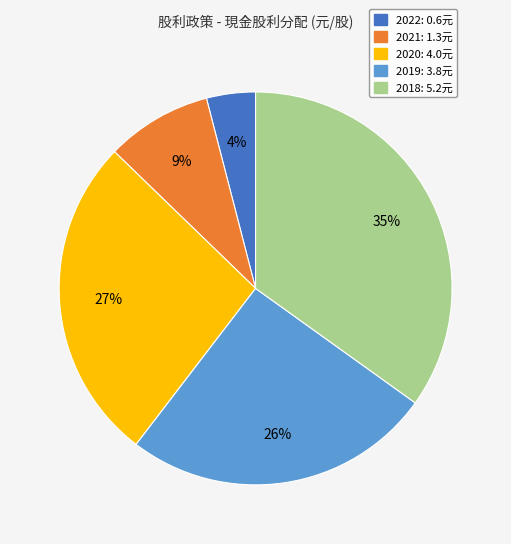

Combined, do 2022 and 2020 account for over 50%?

No